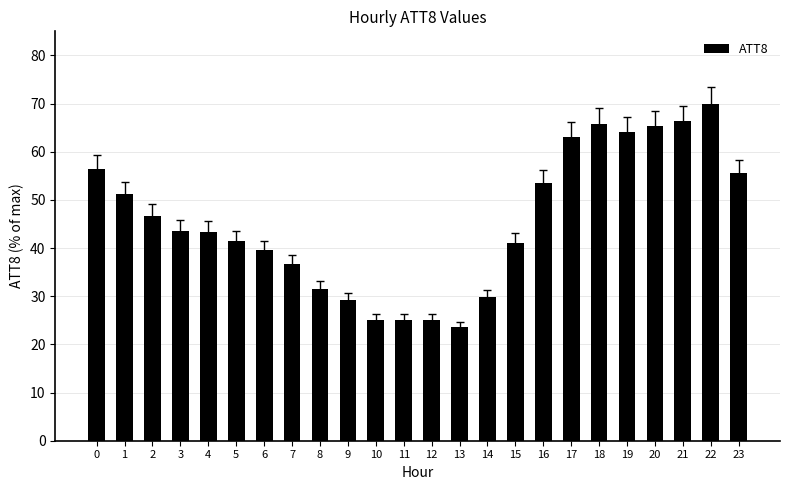

What is the change in value from 16 to 20?

+11.7